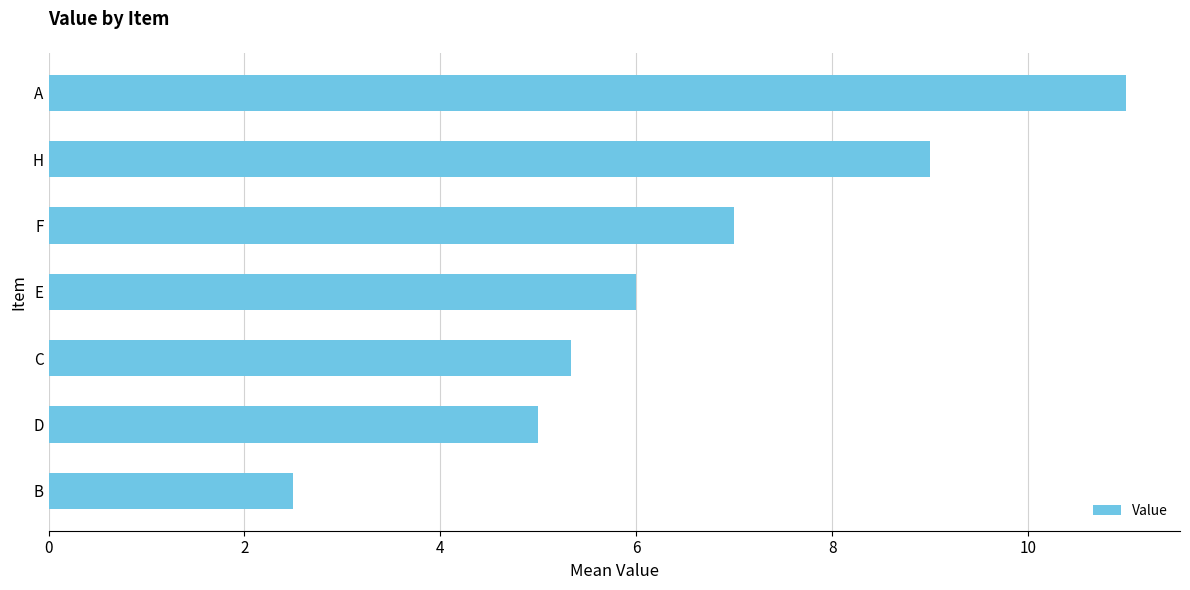

Rank the categories by value from highest to lowest.

A, H, F, E, C, D, B